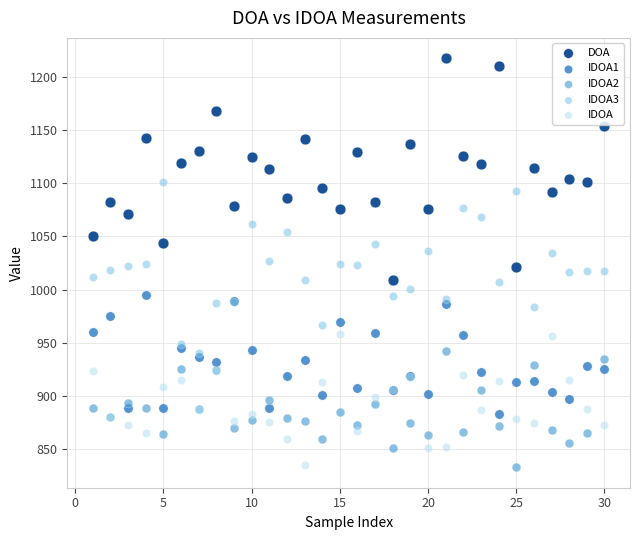

Which series contains the highest Y value?

DOA